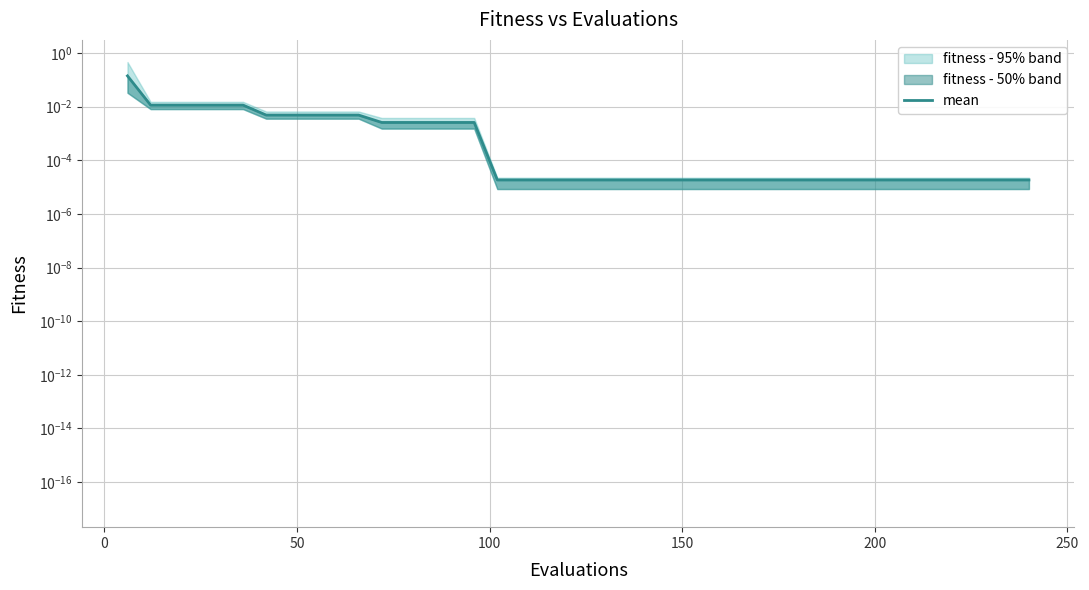

Reading left to right, what are all the values shown in this chart?

0.1	0.0	0.0	0.0	0.0	0.0	0.0	0.0	0.0	0.0	0.0	0.0	0.0	0.0	0.0	0.0	0.0	0.0	0.0	0.0	0.0	0.0	0.0	0.0	0.0	0.0	0.0	0.0	0.0	0.0	0.0	0.0	0.0	0.0	0.0	0.0	0.0	0.0	0.0	0.0